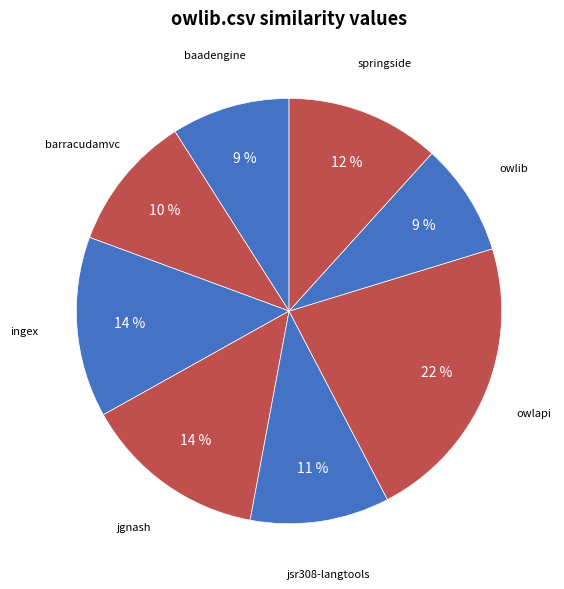

How many slices are in this pie chart?

8